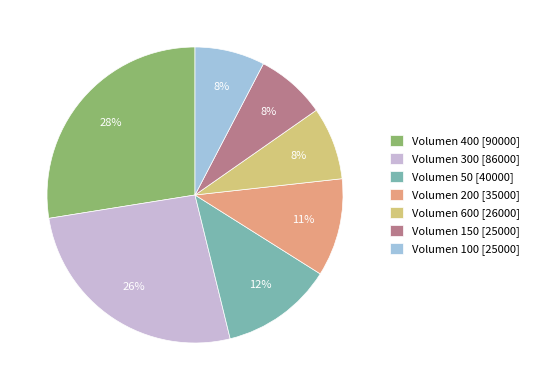

Is there a majority slice in this chart?

No